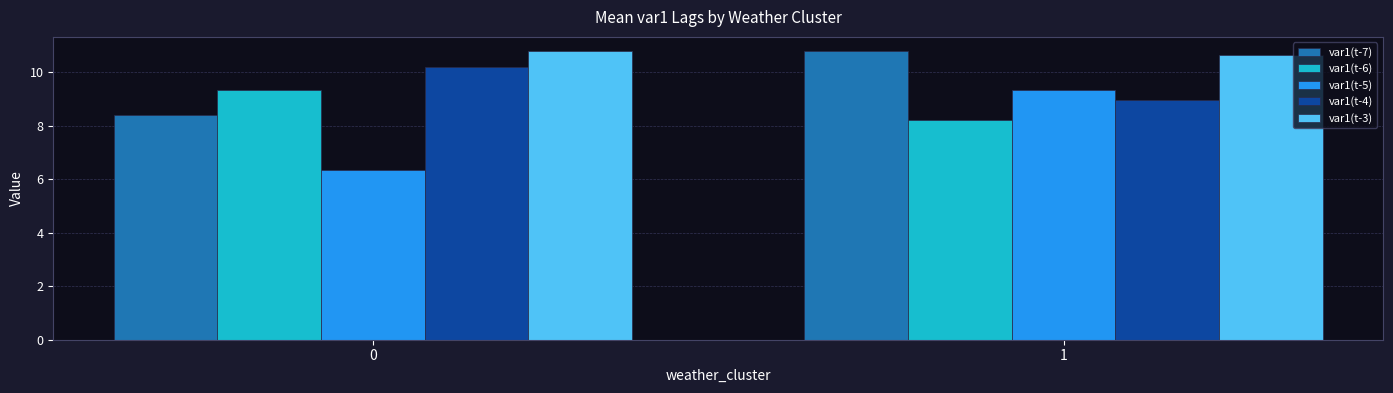

What is the difference between the highest and lowest values at 1?

2.6